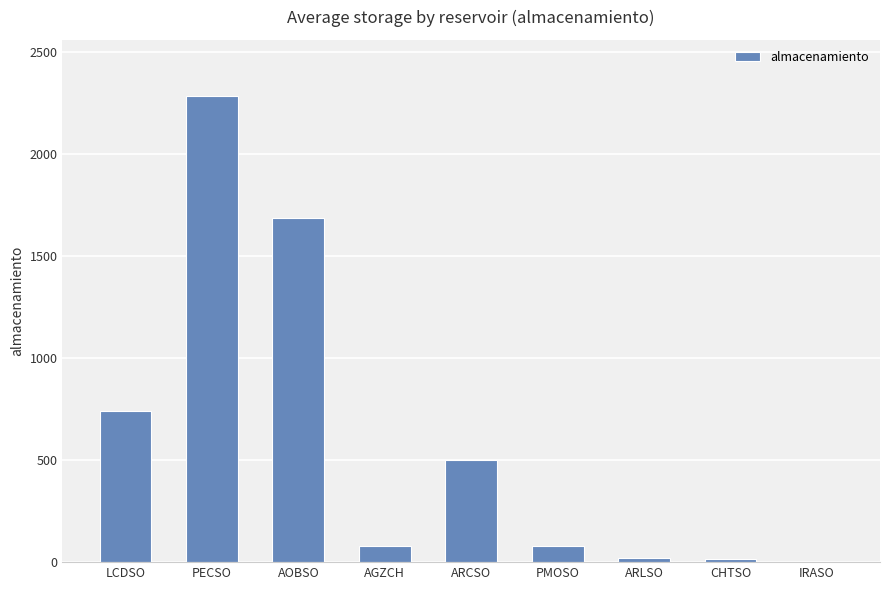

The chart shows a value of 738.5 at LCDSO. True or false?

True